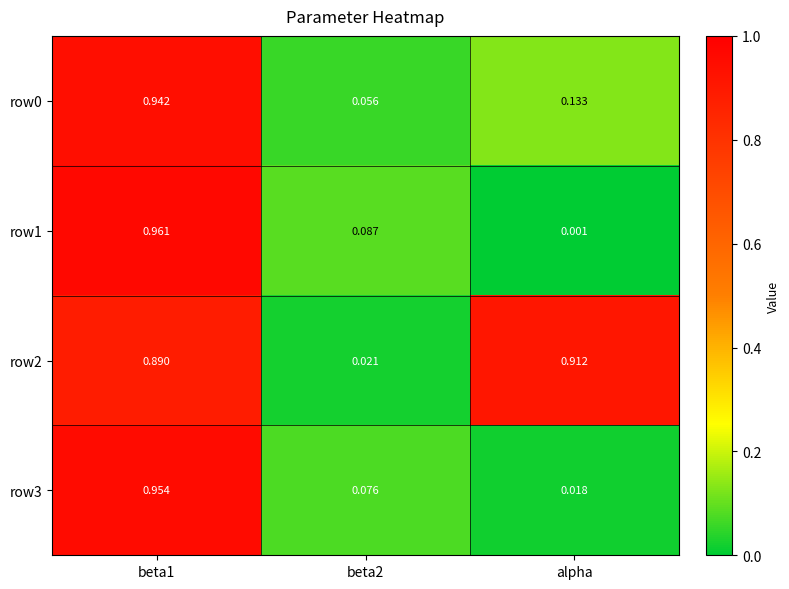

Count the number of categories in the chart.

3